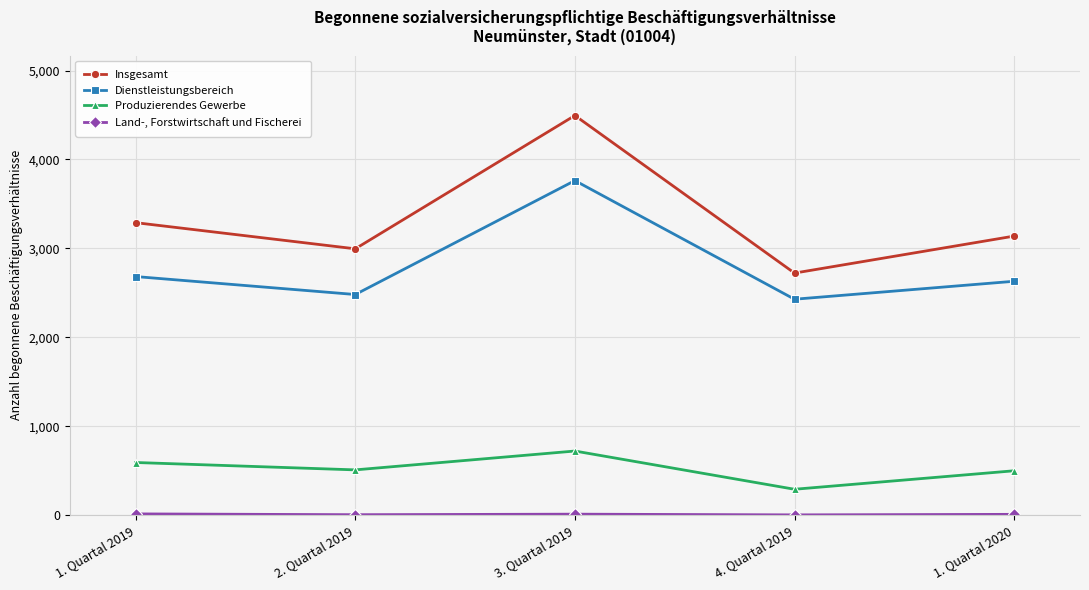

What is the label of the 1st point from the left?

1. Quartal 2019